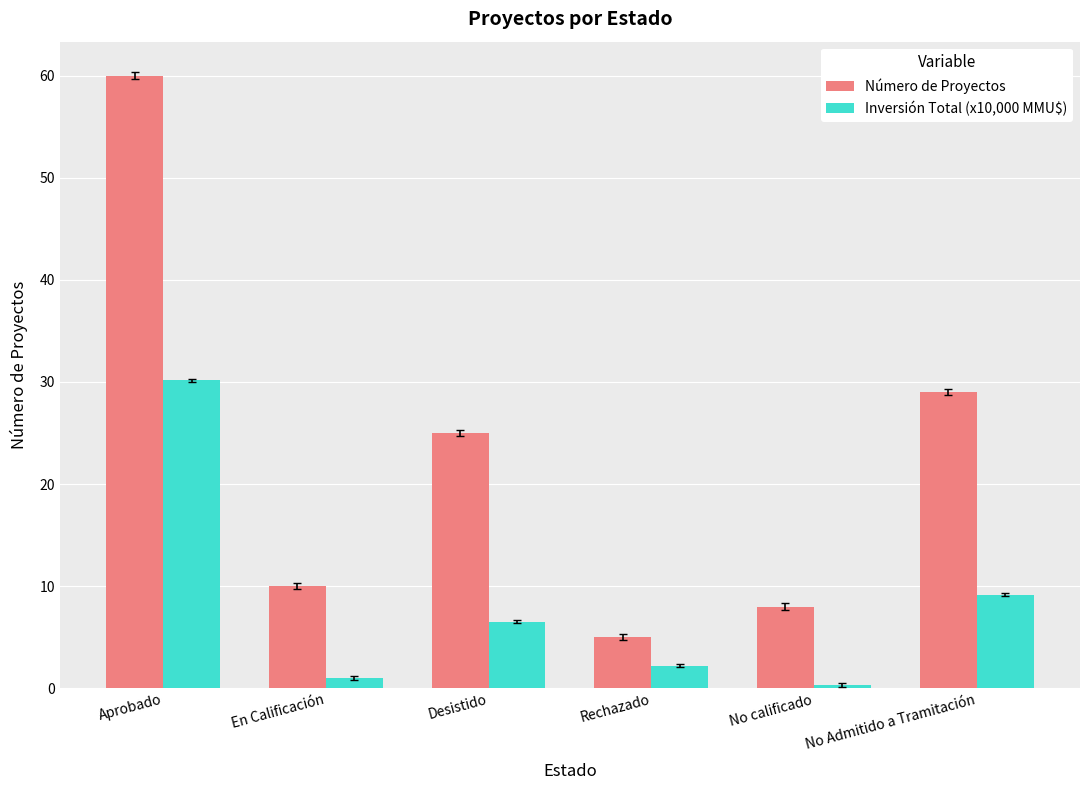

List the series in order of their overall mean, lowest first.

Inversión Total (x10,000 MMU$), Número de Proyectos